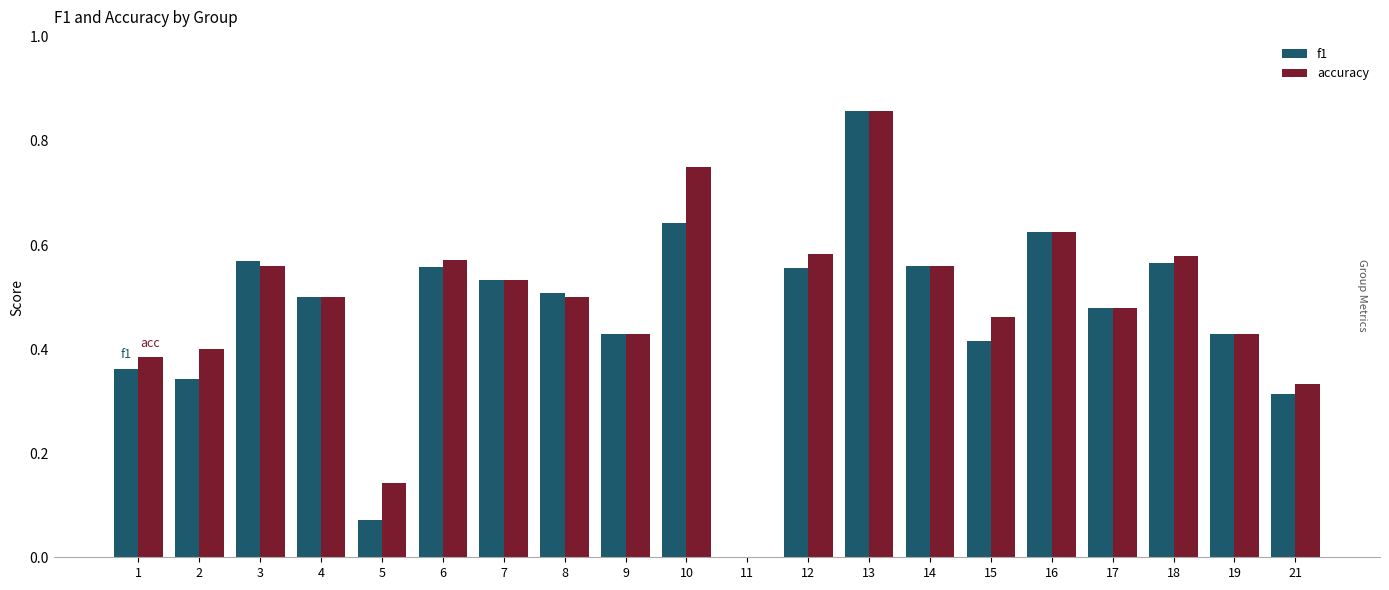

What is the sum of the accuracy values at 14 and 13?

1.4